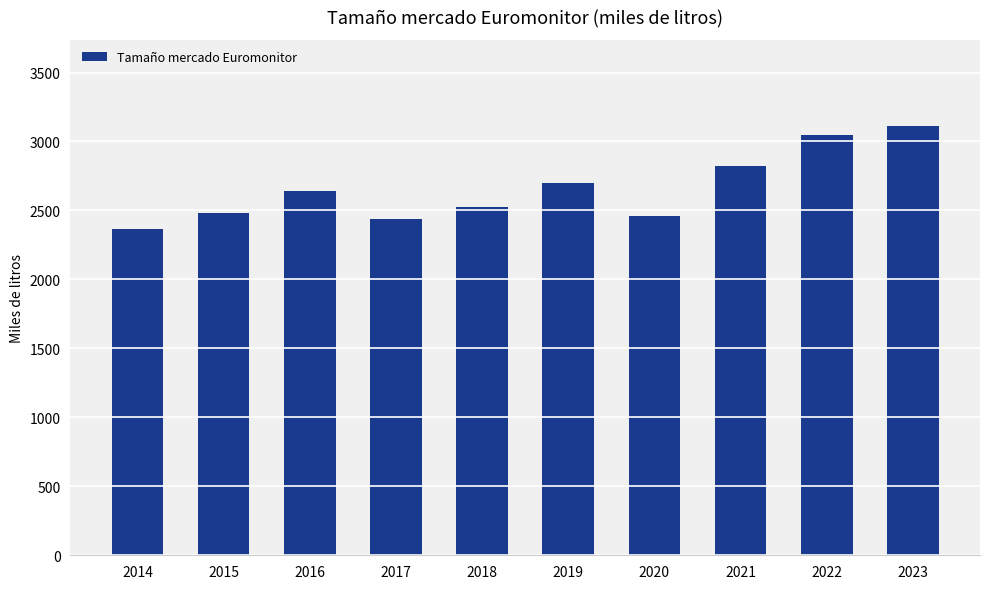

What is the value of the 5th bar from the left?

2526